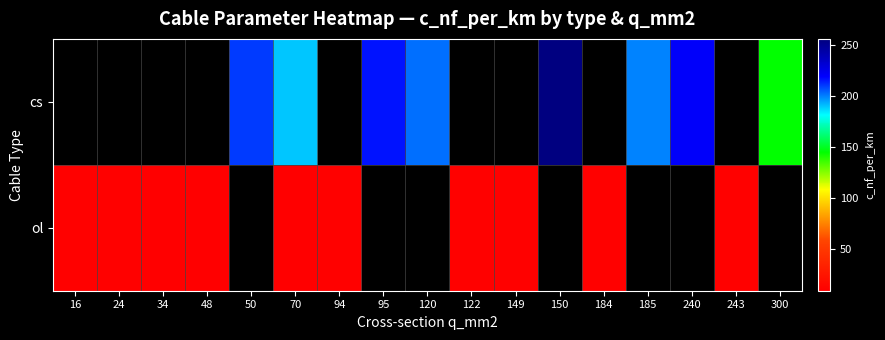

Which has a higher value, 185 or 34?

34